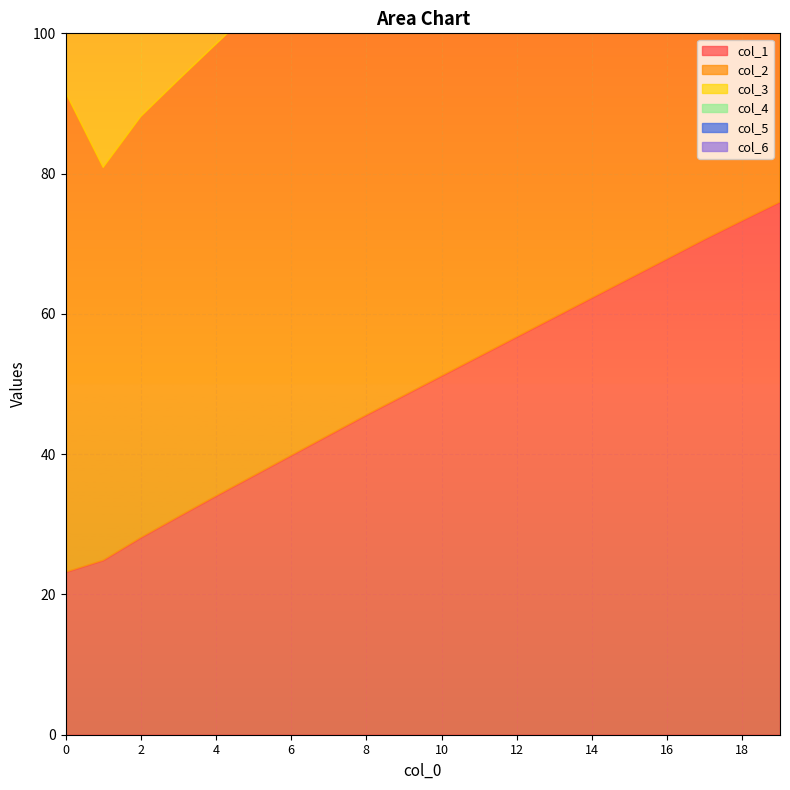

Between 0 and 57.09375, which series saw the biggest shift?

col_1